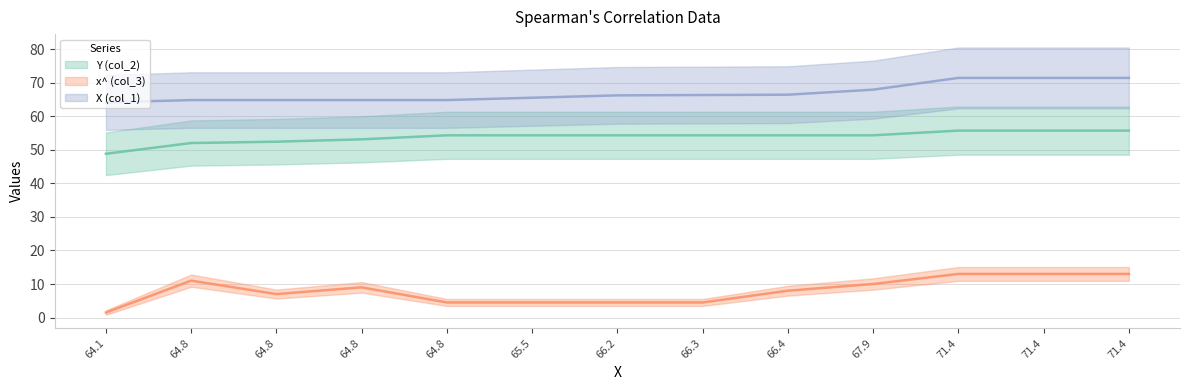

What is the highest value of the X (col_1) line series?

71.4